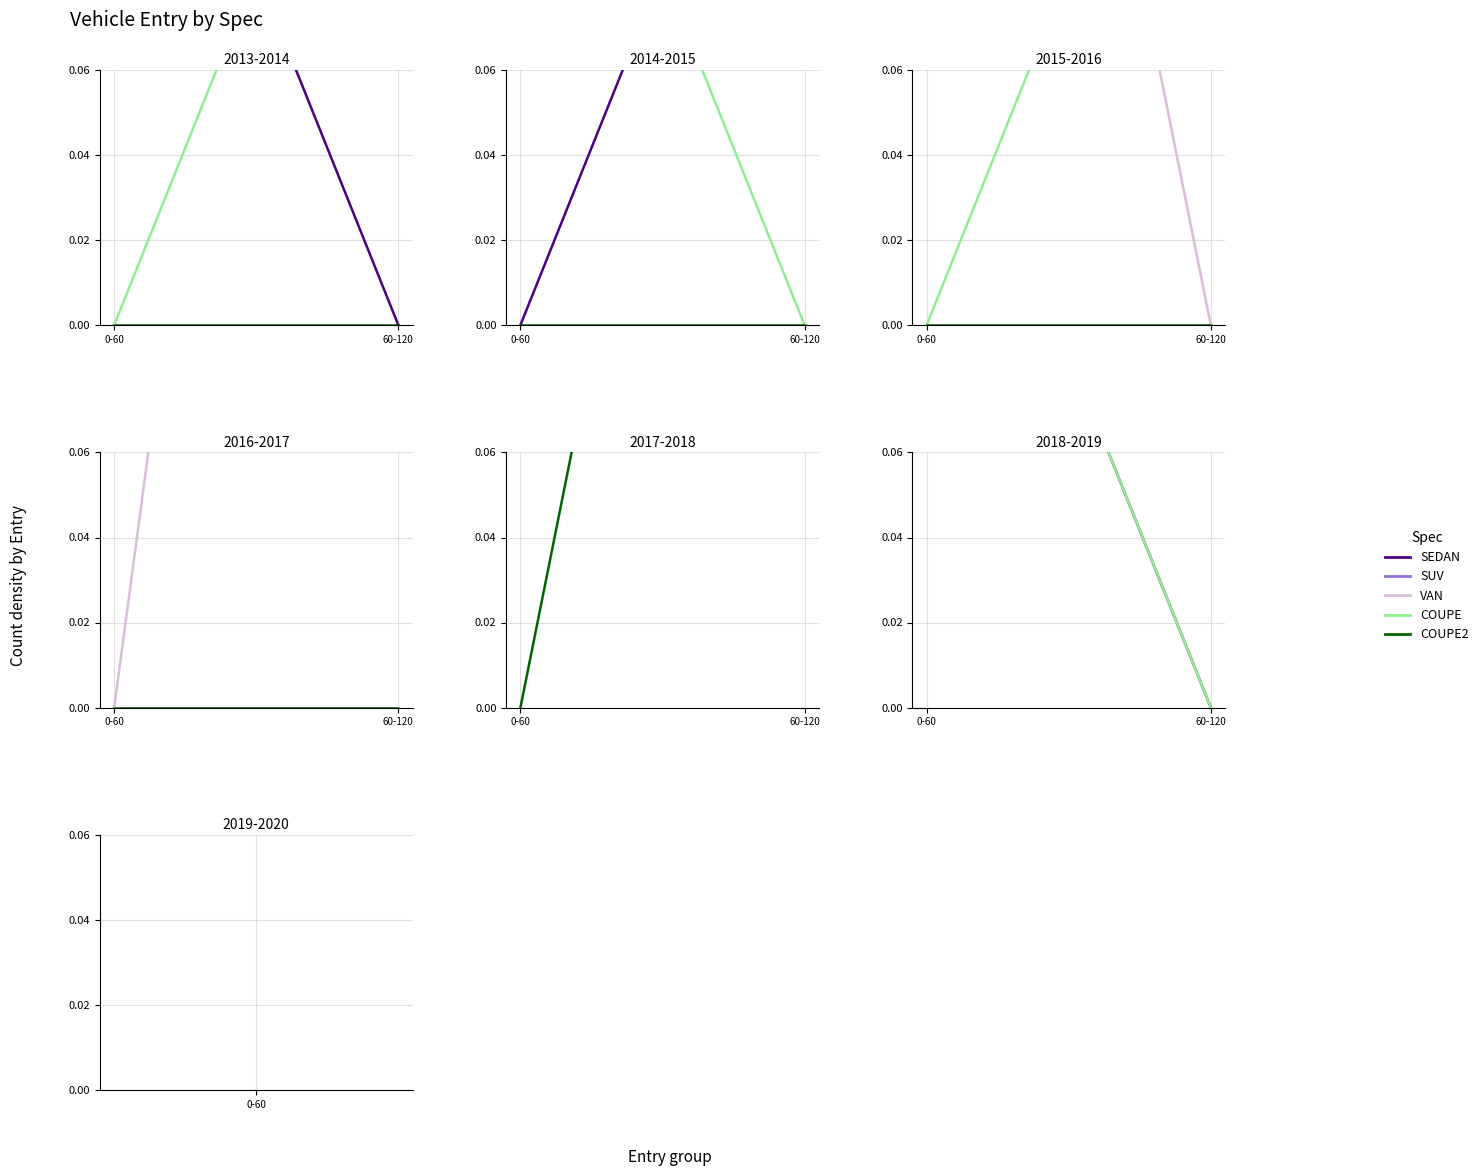

What is the sum of all COUPE2 values?

0.5